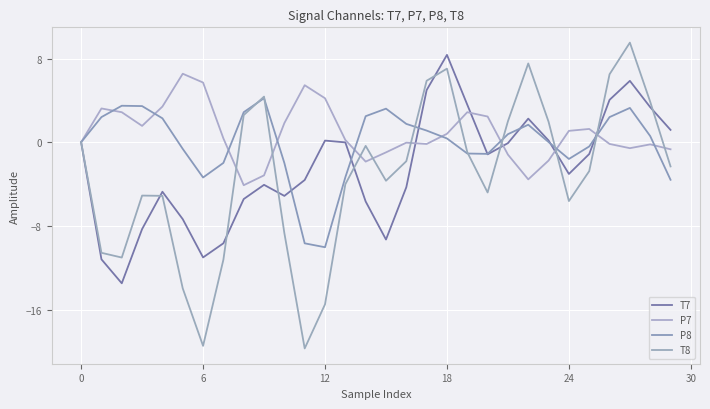

Which series ends up on top after the final intersection of P7 and T8?

P7